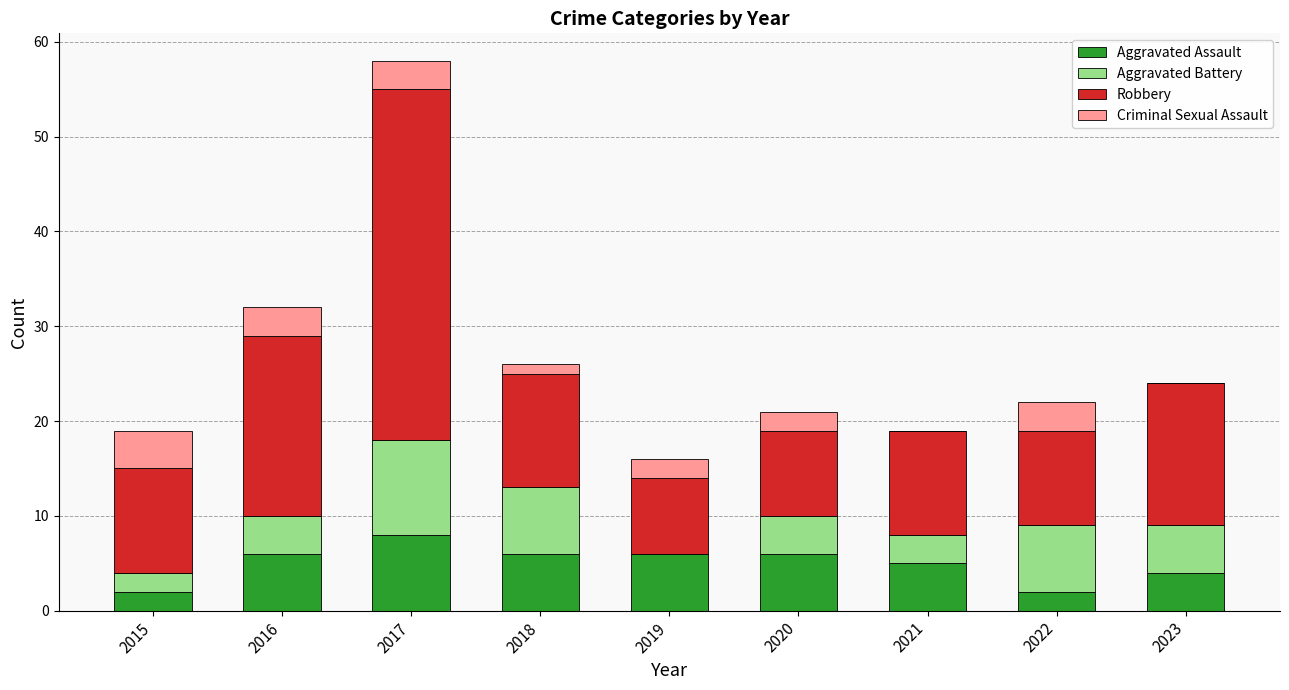

At which category is the sum across all series the highest?

2017